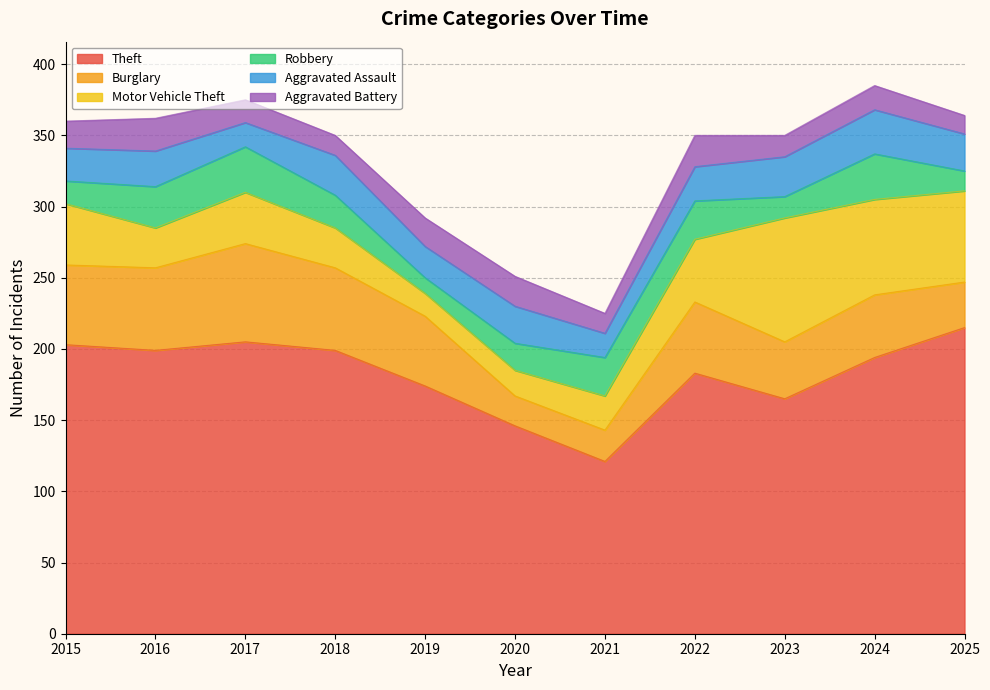

Where does the Robbery series first go above 23?

2016